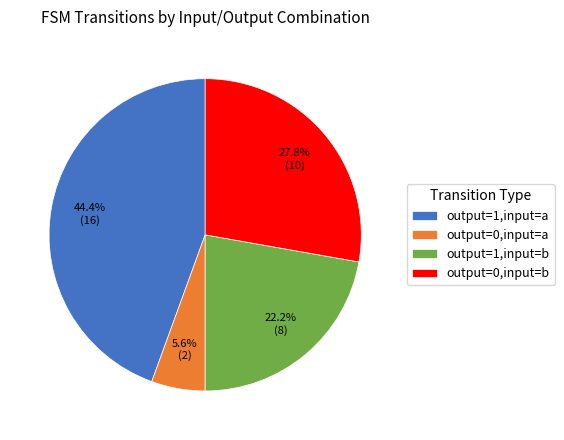

Count the number of slices in the pie.

4